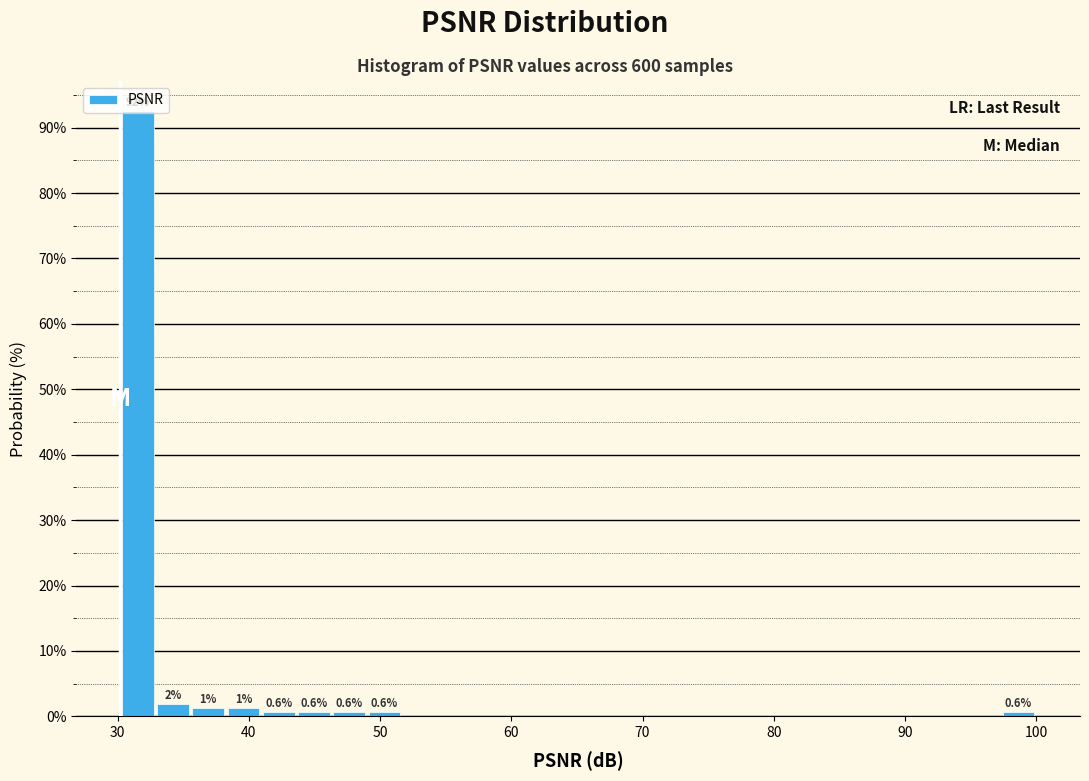

Read against the x-axis, roughly where is the centre of the tallest bar?

32